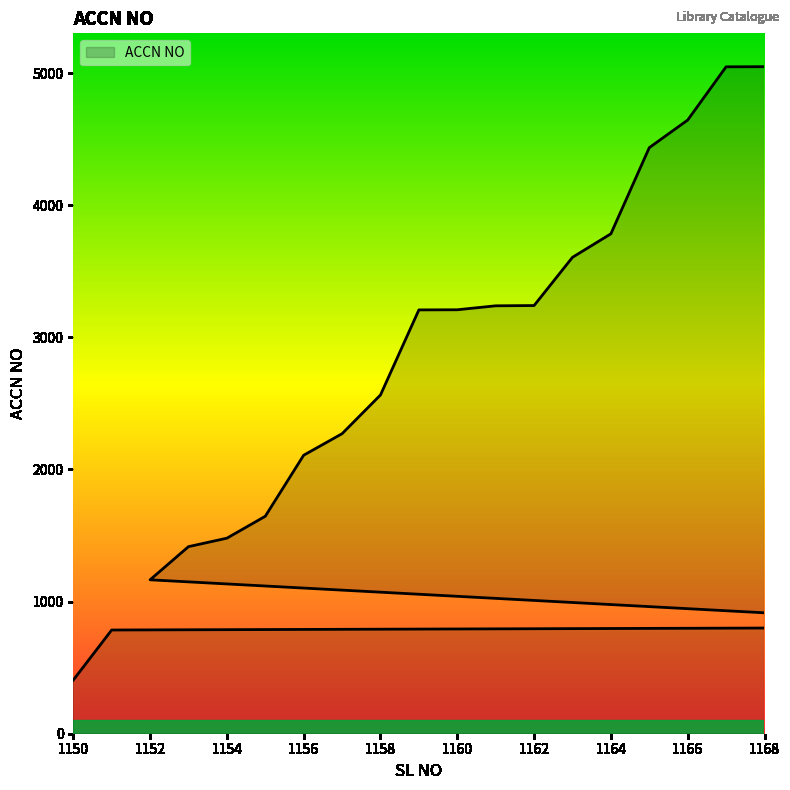

At which category does the chart reach its peak across all series?

1168